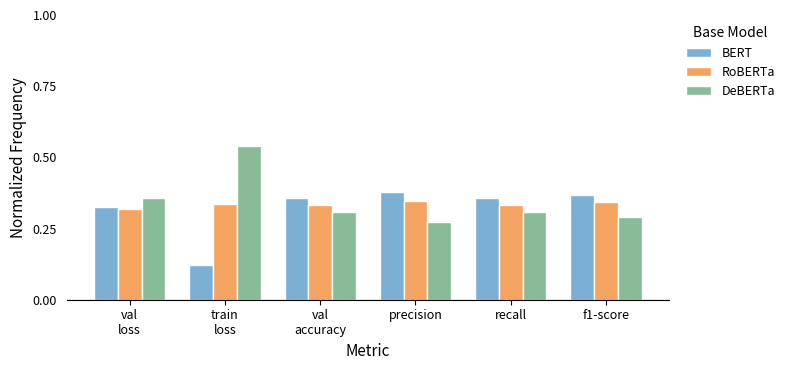

What is the sum of the RoBERTa values at recall and f1-score?

0.7